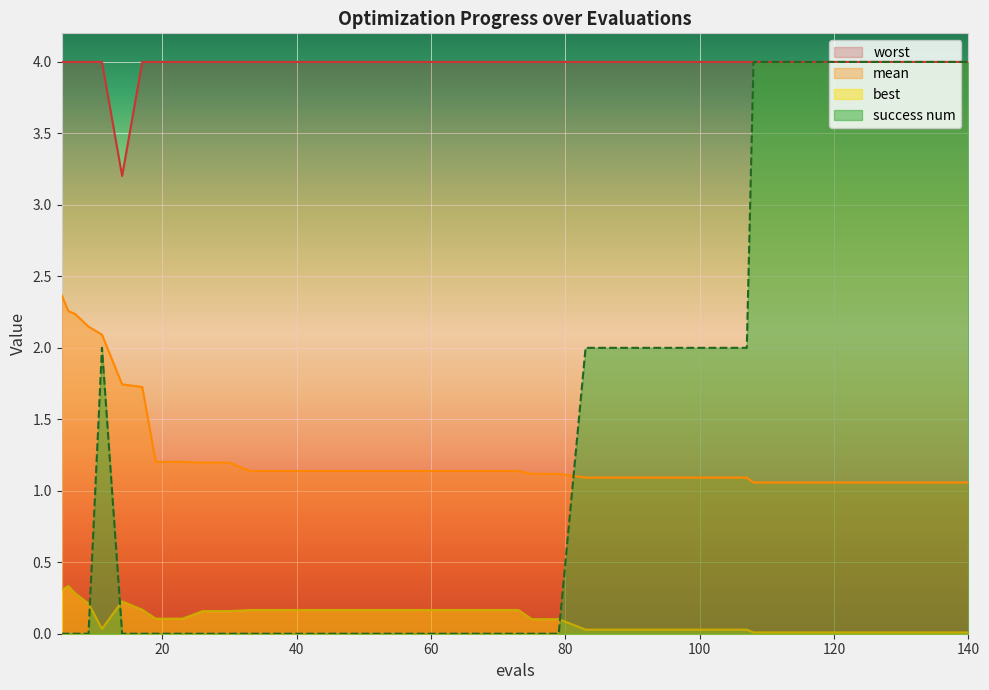

Which series has the widest spread of values?

success num